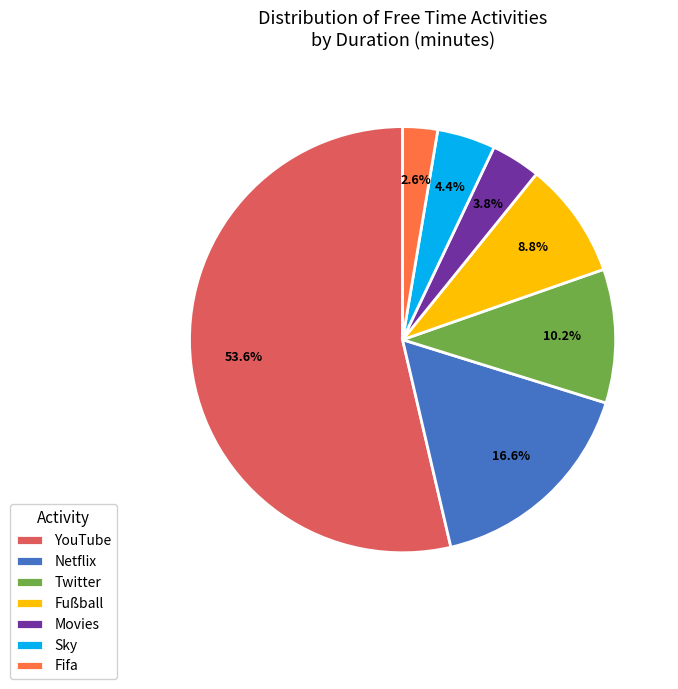

Rank the categories by value from highest to lowest.

YouTube, Netflix, Twitter, Fußball, Sky, Movies, Fifa